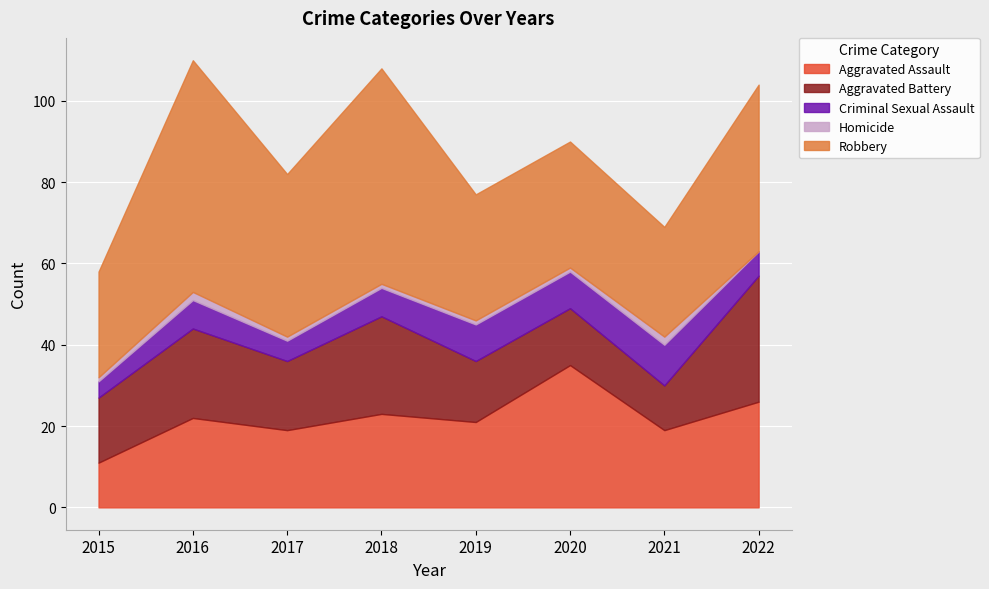

Is it true that Aggravated Assault equals 11 at 2021?

False